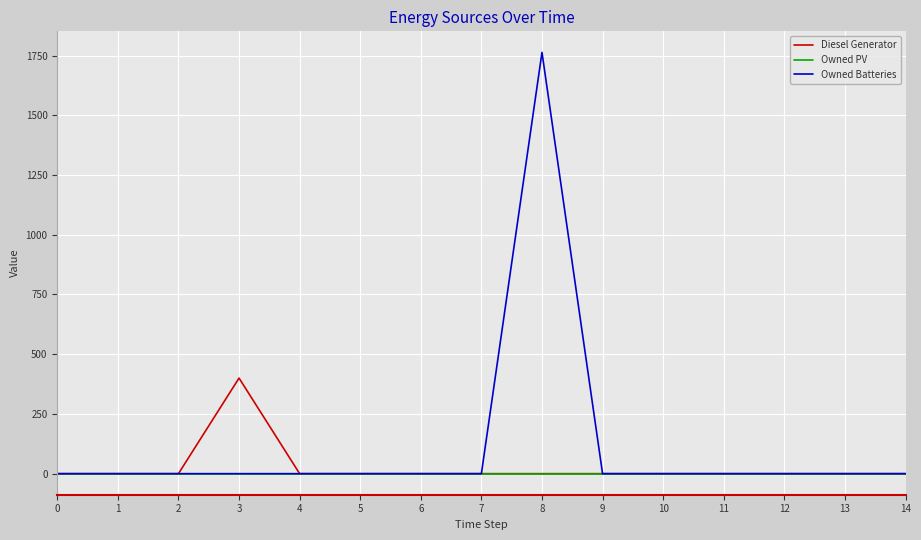

List the series in order of their peak value, lowest first.

Owned PV, Diesel Generator, Owned Batteries